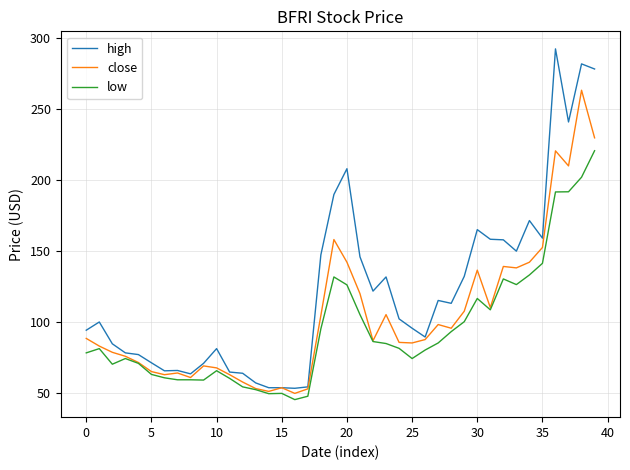

Rank the series by their maximum value, from highest to lowest.

high, close, low